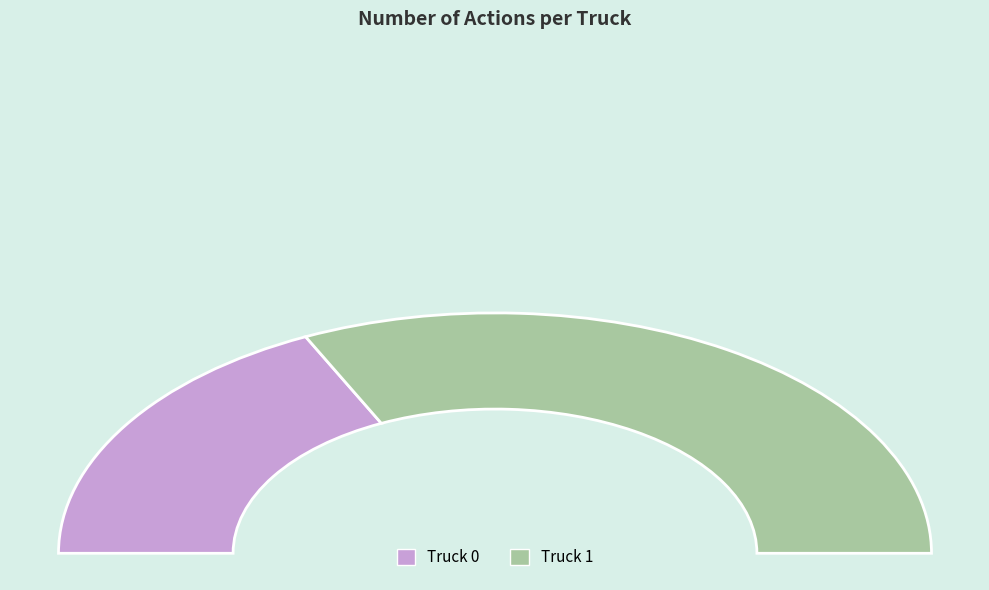

To the nearest percent, what is the combined percentage of Truck 0 and Truck 1?

100%